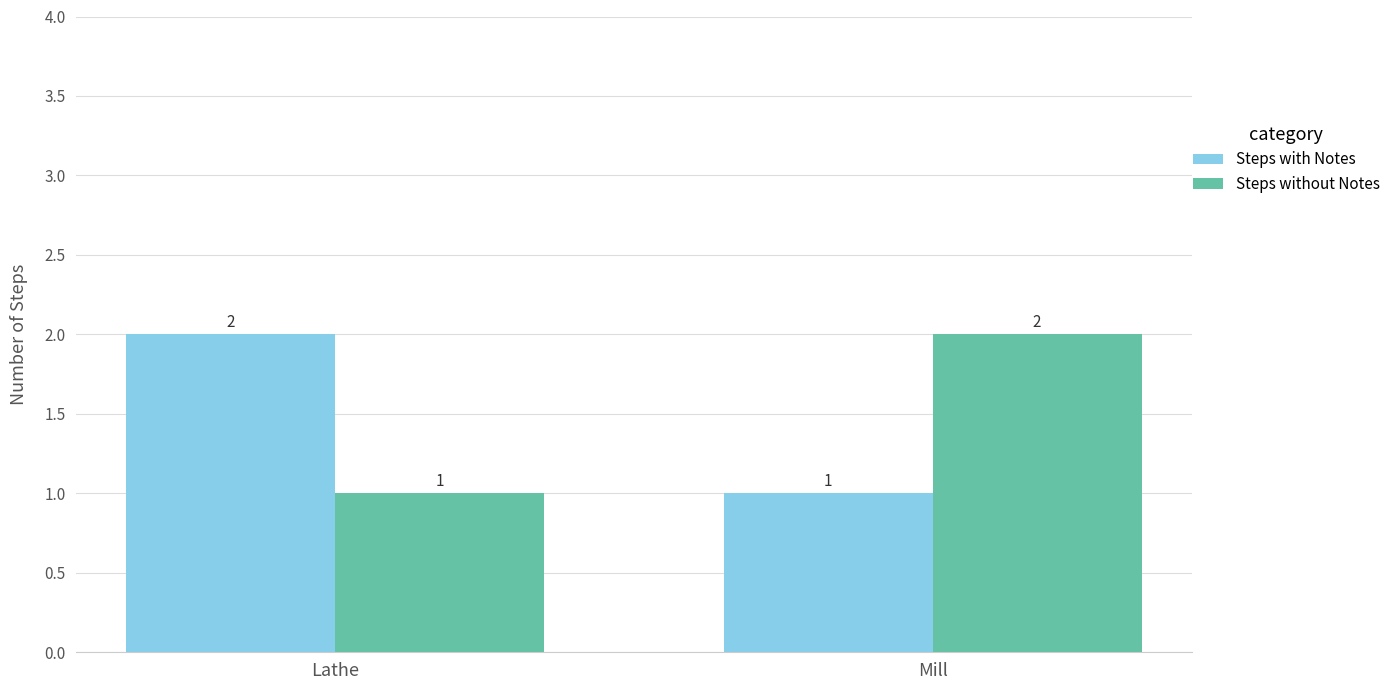

Reading right to left, what are all the values shown in this chart?

Steps with Notes: 1	2
Steps without Notes: 2	1